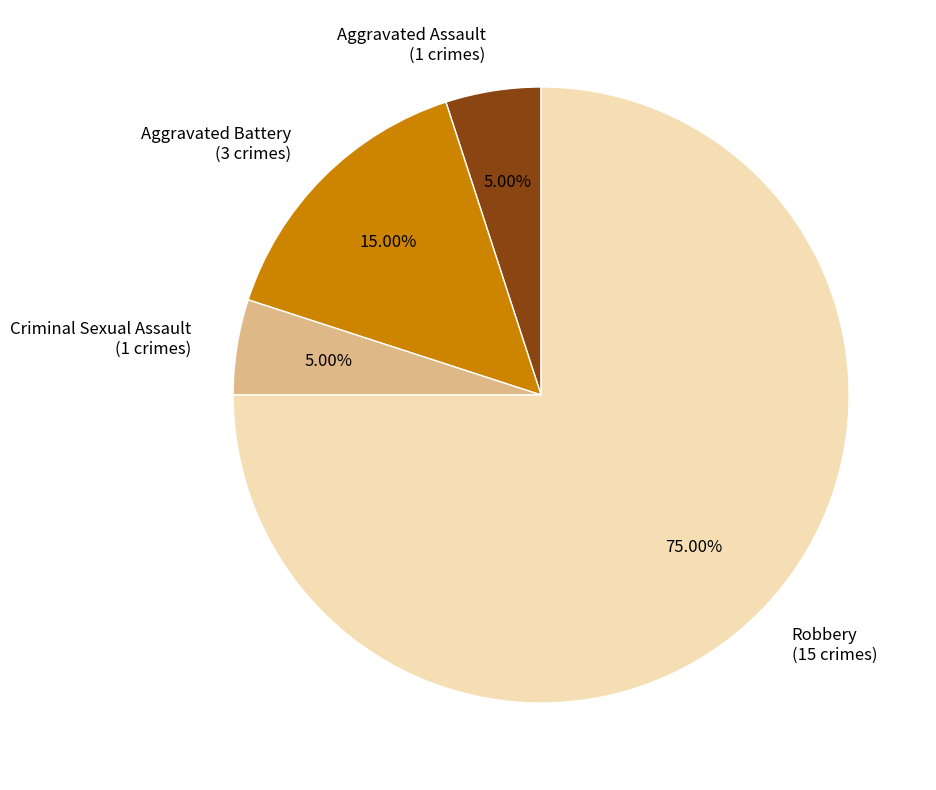

Is there any slice that represents more than half of the pie?

Yes